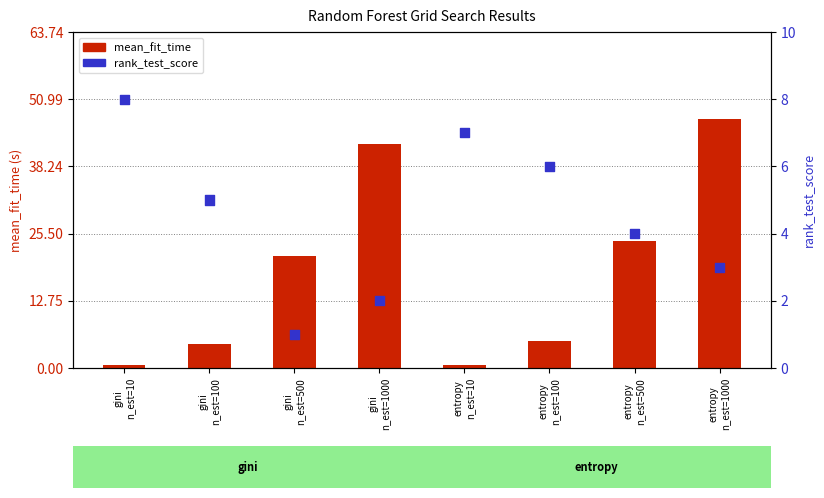

What is the total value across all series at gini
n_est=500?

22.2